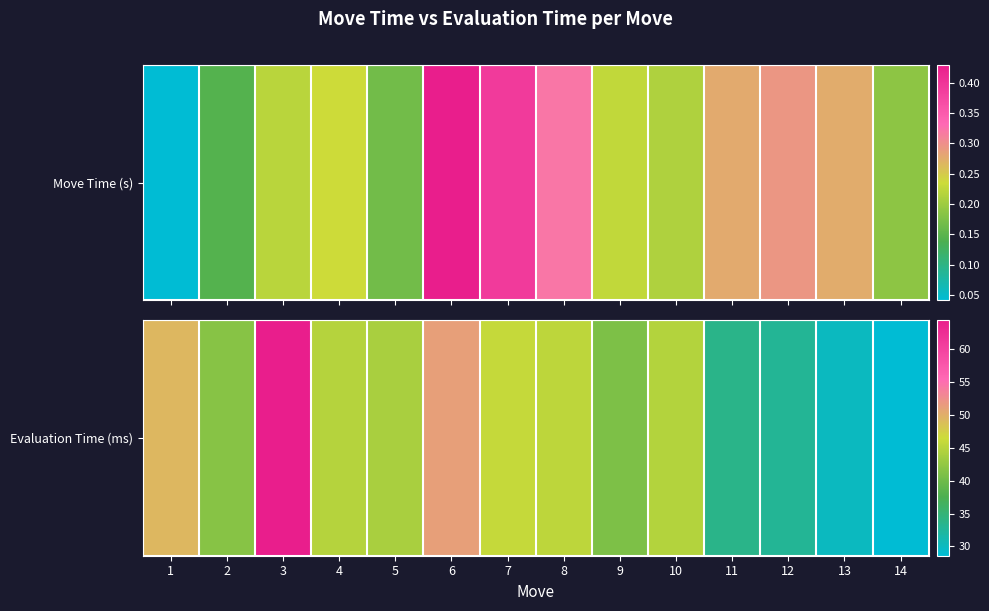

List the labels in order of value, smallest first.

14, 13, 12, 11, 9, 2, 5, 10, 4, 8, 7, 1, 6, 3